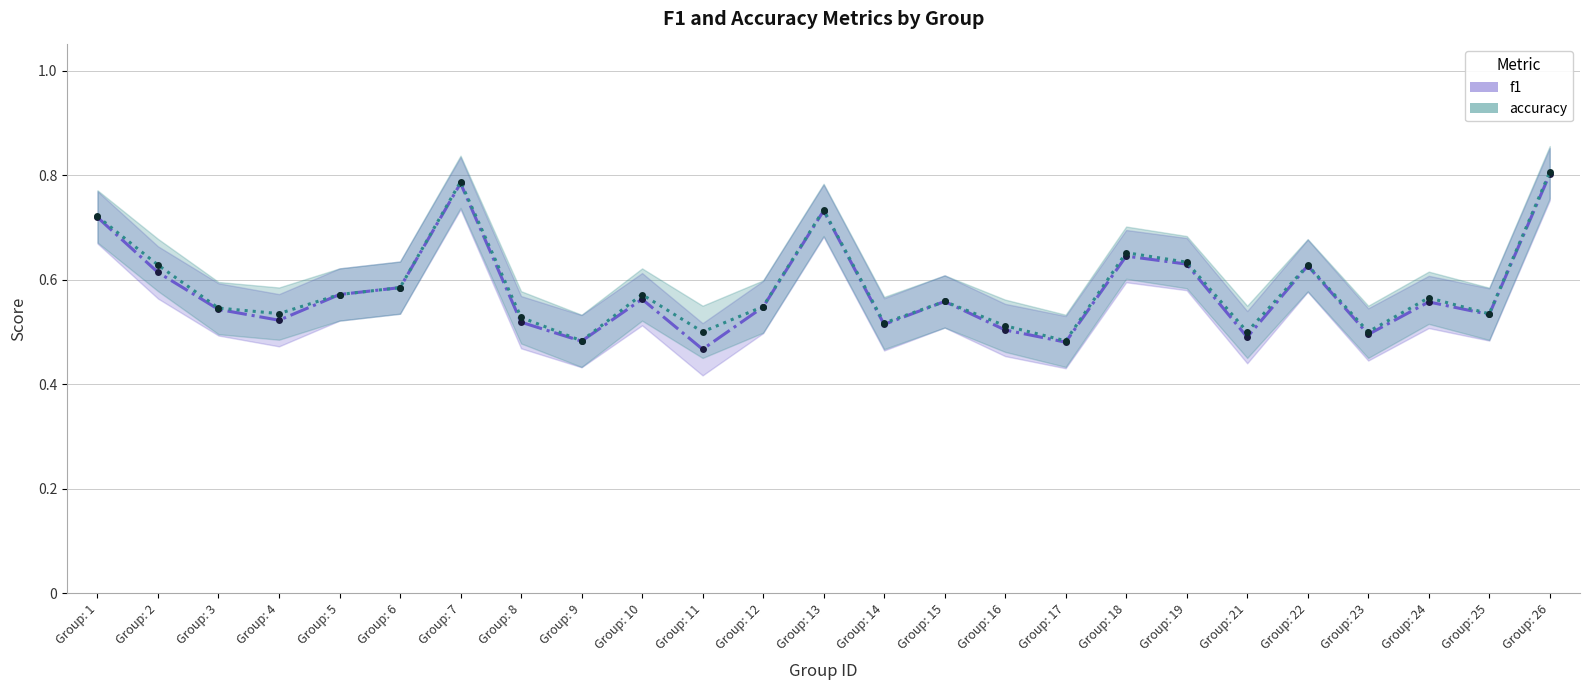

True or false: f1 has a value of 0.4 at Group: 4.

False